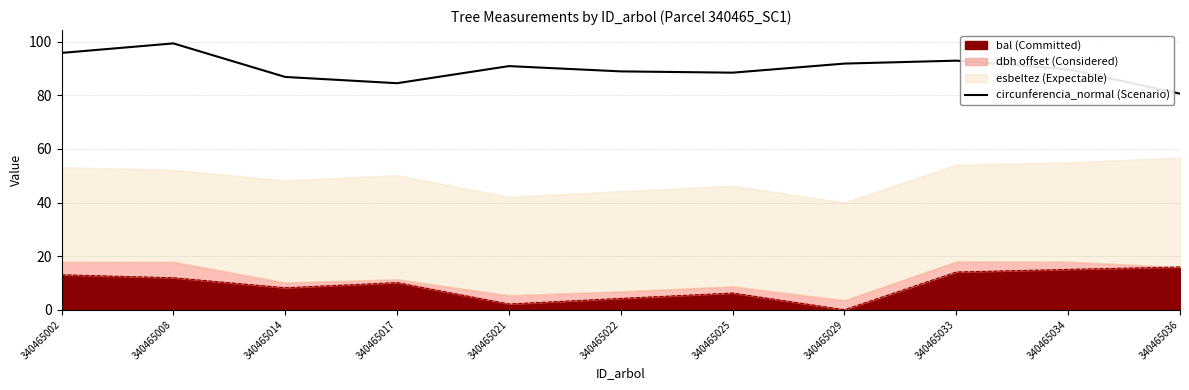

Rank the categories by value from lowest to highest.

340465036, 340465017, 340465014, 340465025, 340465022, 340465034, 340465021, 340465029, 340465033, 340465002, 340465008